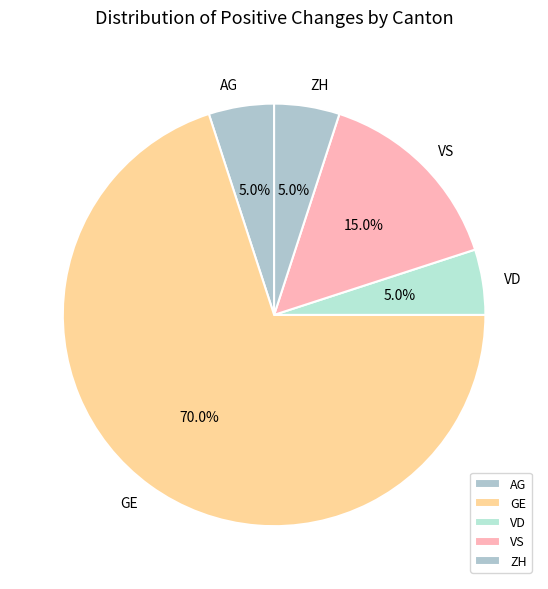

Which has a higher value, GE or VS?

GE